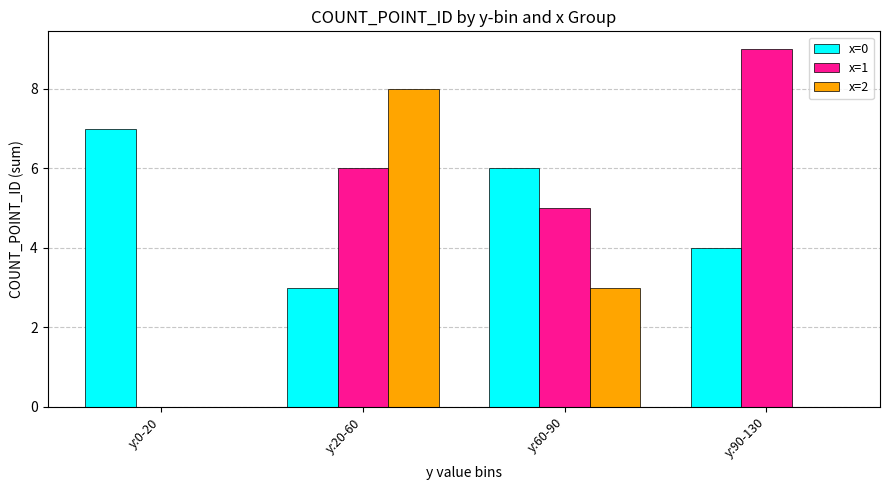

What is the difference between the x=1 values at y:60-90 and y:0-20?

5